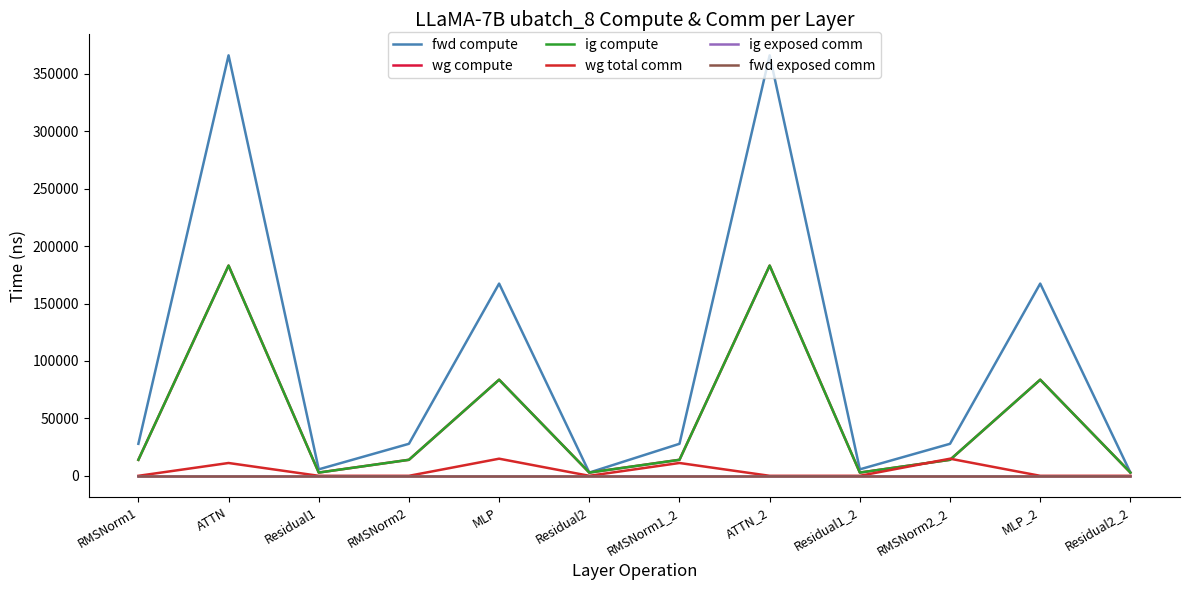

Is this an area chart (filled region under the line)?

No